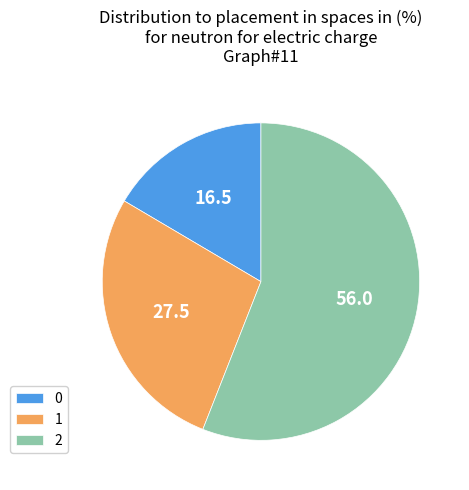

Is the sum of 1 and 0 greater than half?

No